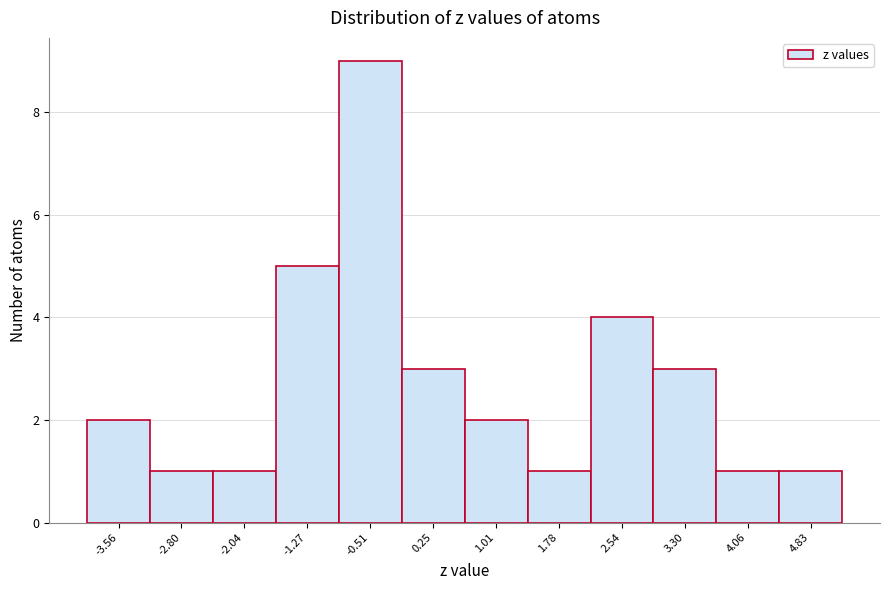

Reading left to right, list every bar in this chart as the range it spans on the x-axis followed by its height. Neither the bar edges nor the heights are printed on the chart, so give them approximately, as read against the axes.

-3.9 to -3.2: 2
-3.2 to -2.4: 1
-2.4 to -1.7: 1
-1.7 to -0.9: 5
-0.9 to -0.1: 9
-0.1 to 0.6: 3
0.6 to 1.4: 2
1.4 to 2.2: 1
2.2 to 2.9: 4
2.9 to 3.7: 3
3.7 to 4.4: 1
4.4 to 5.2: 1